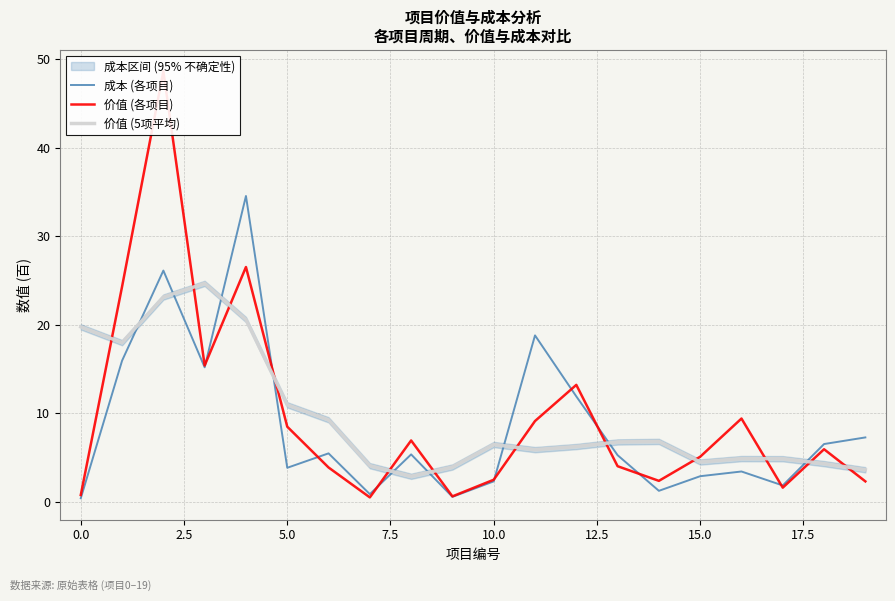

After their last crossing, which series has the higher values: 价值 (5项平均) or 成本 (各项目)?

成本 (各项目)